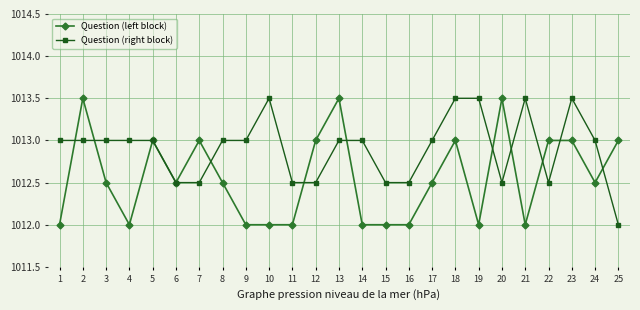

At which label does Question (right block) reach its minimum?

25